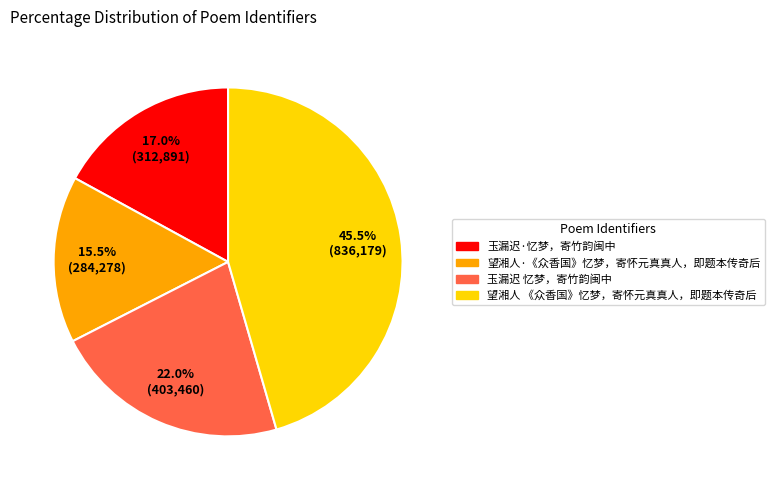

Between 望湘人 《众香国》忆梦，寄怀元真真人，即题本传奇后 and 望湘人·《众香国》忆梦，寄怀元真真人，即题本传奇后, which is larger?

望湘人 《众香国》忆梦，寄怀元真真人，即题本传奇后